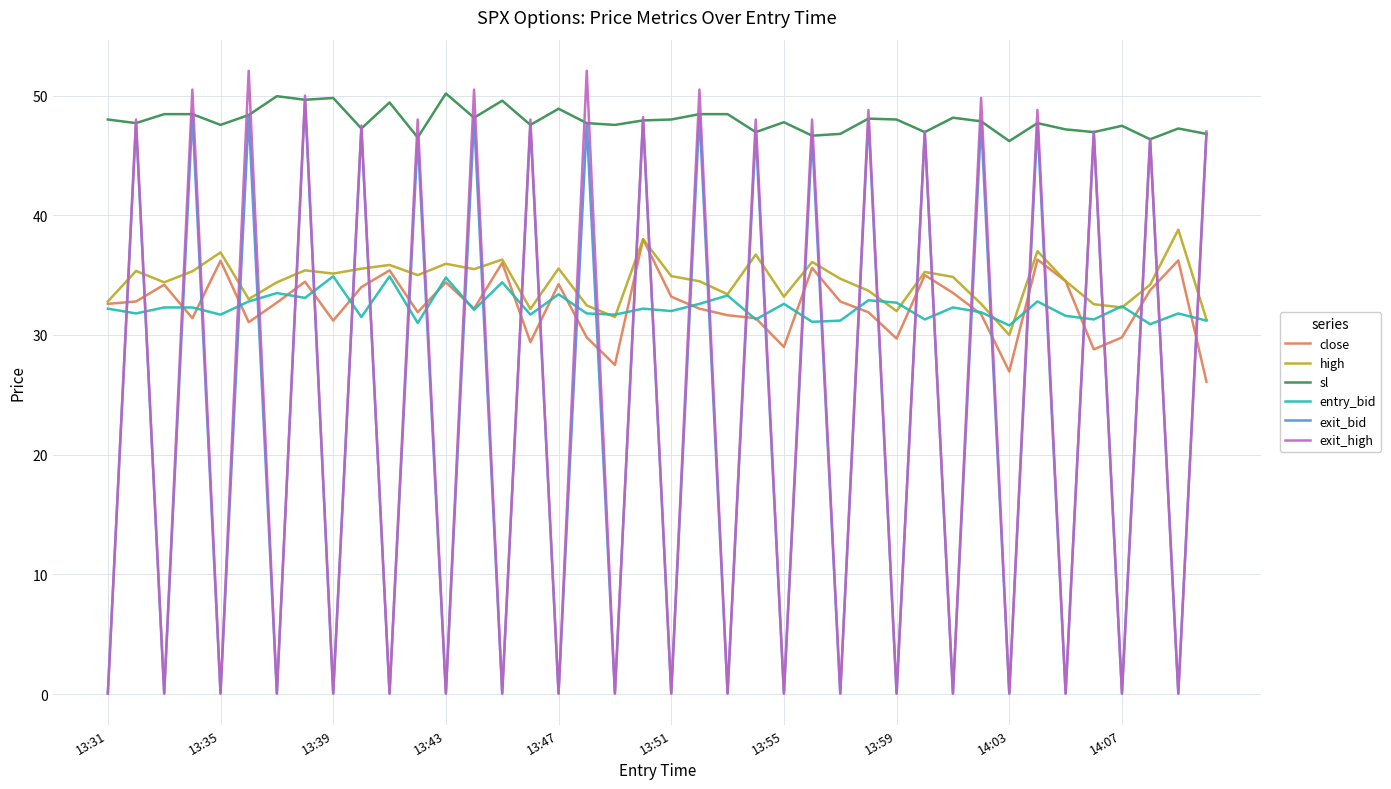

How many times do entry_bid and exit_bid cross each other?

39